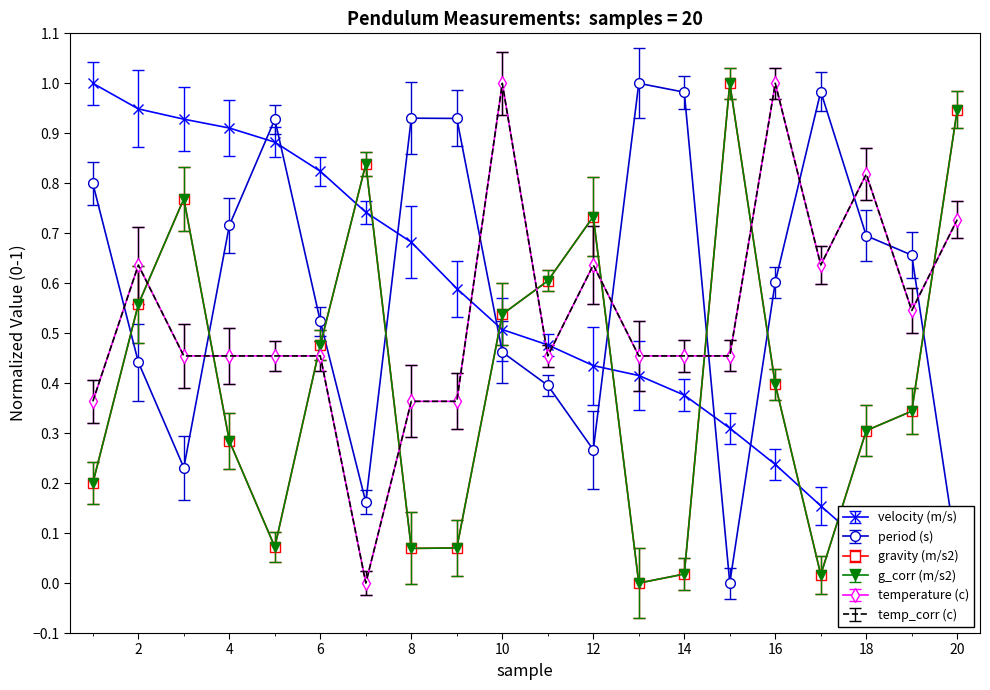

What is the sum of all temperature (c) values?

10.7